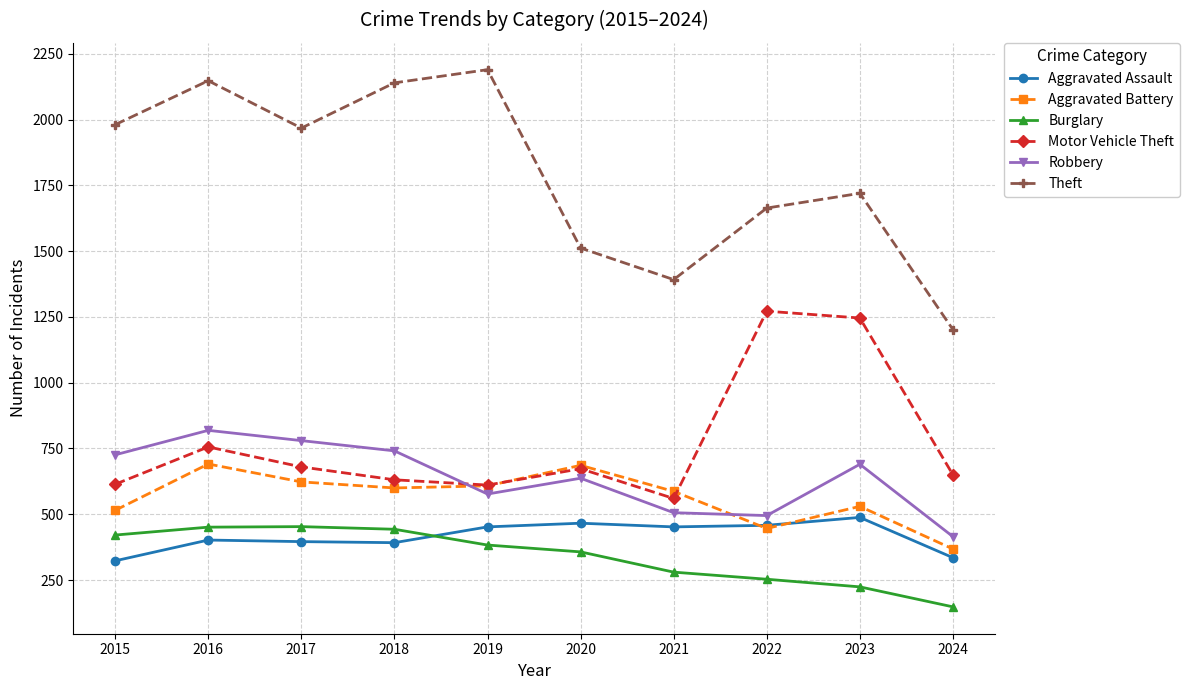

At 2015, list the series in order from largest to smallest.

Theft, Robbery, Motor Vehicle Theft, Aggravated Battery, Burglary, Aggravated Assault